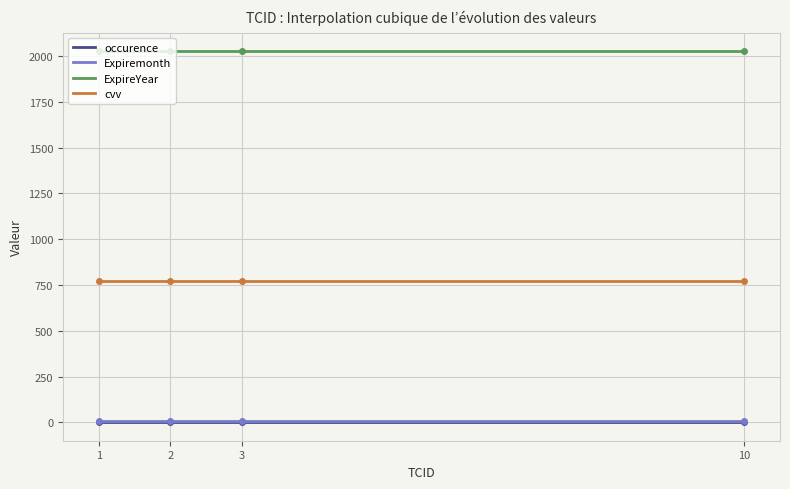

At how many categories does at least one series exceed 416?

300